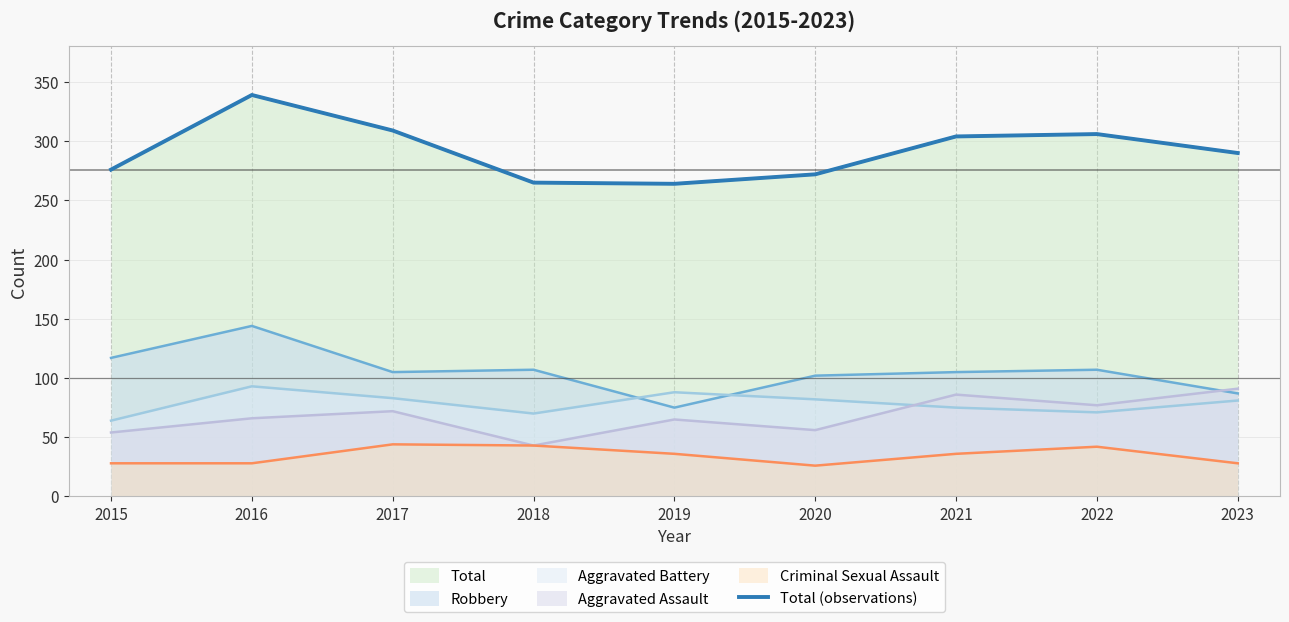

The chart shows a value of 304 at 2021. True or false?

True